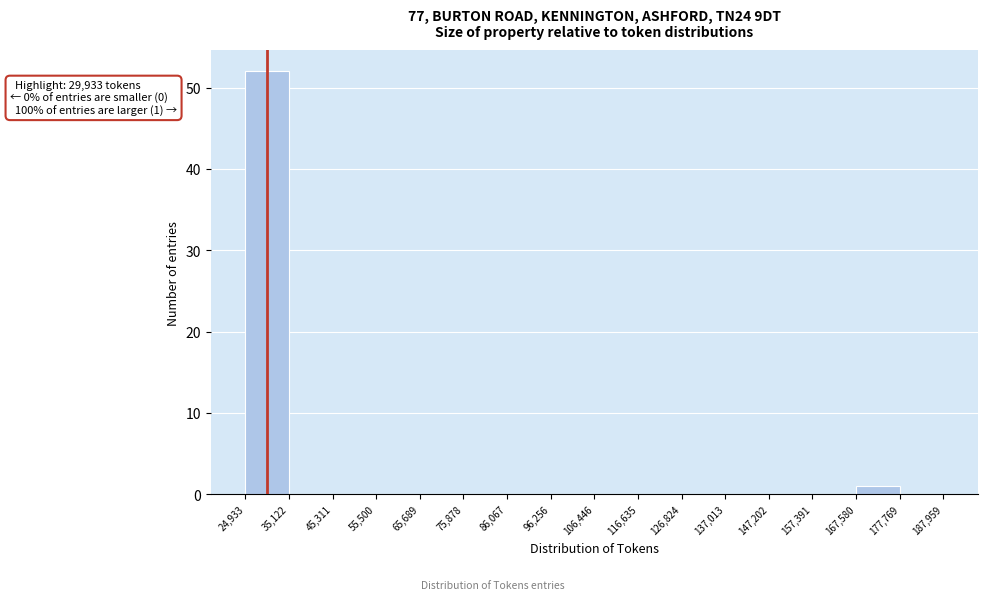

Over which range of the x-axis is the bar tallest?

24,933 to 35,122